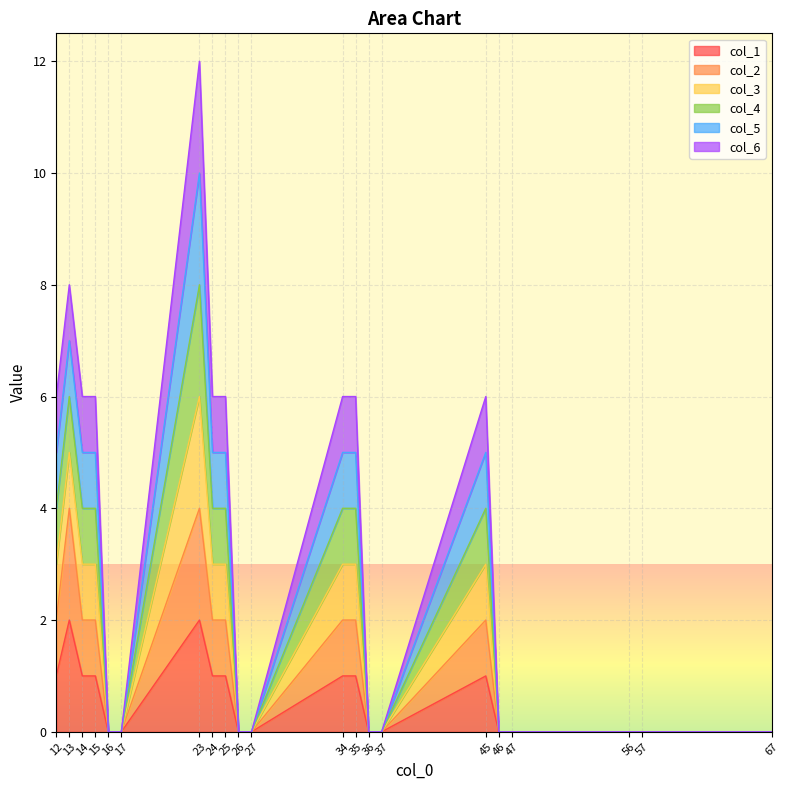

Which series has the largest total across all categories?

col_3